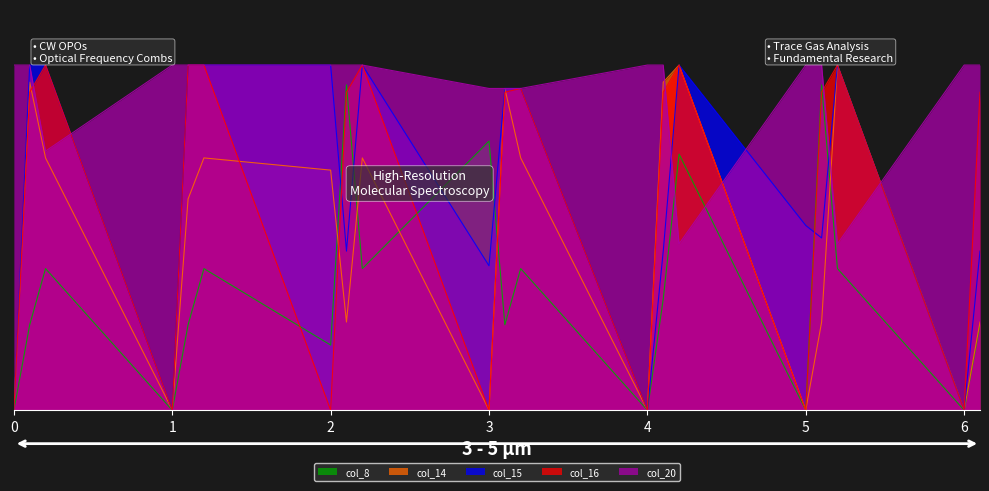

How many values in col_15 are above zero?

16